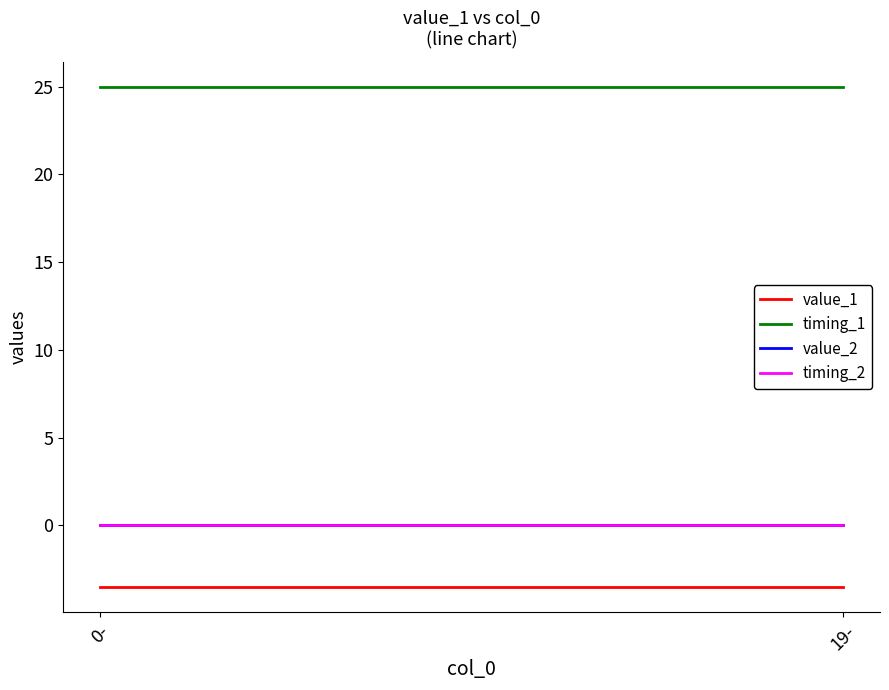

List the series in order of their peak value, highest first.

timing_1, value_2, timing_2, value_1